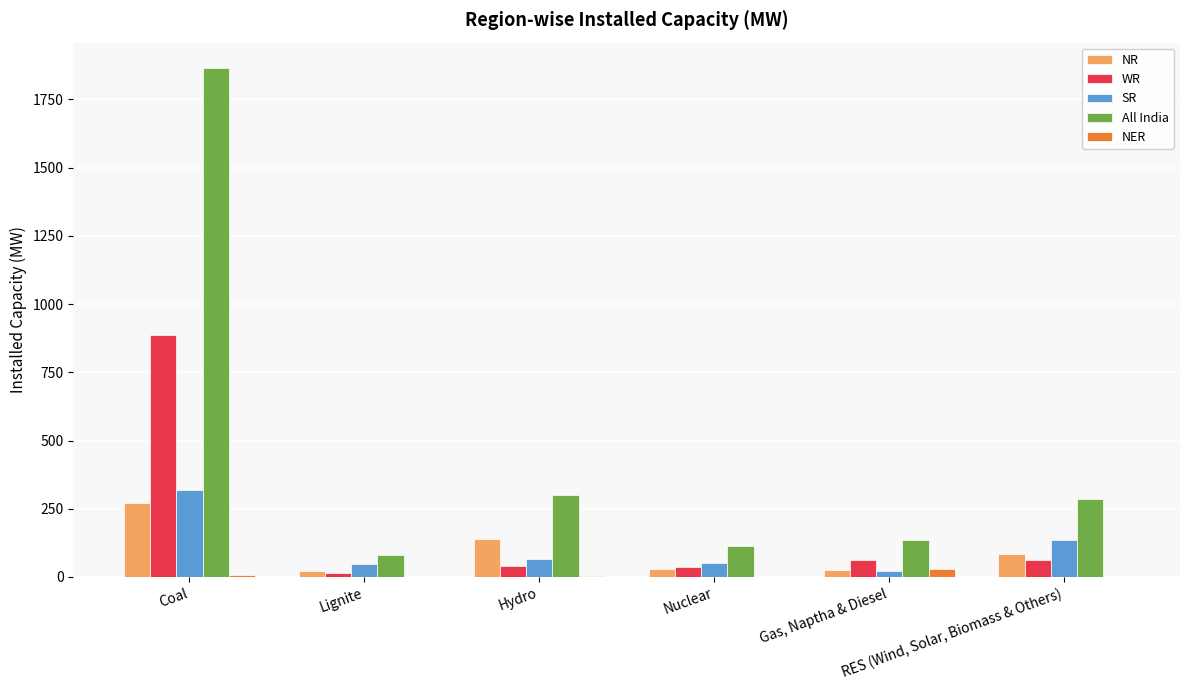

Which series has the largest total across all categories?

All India